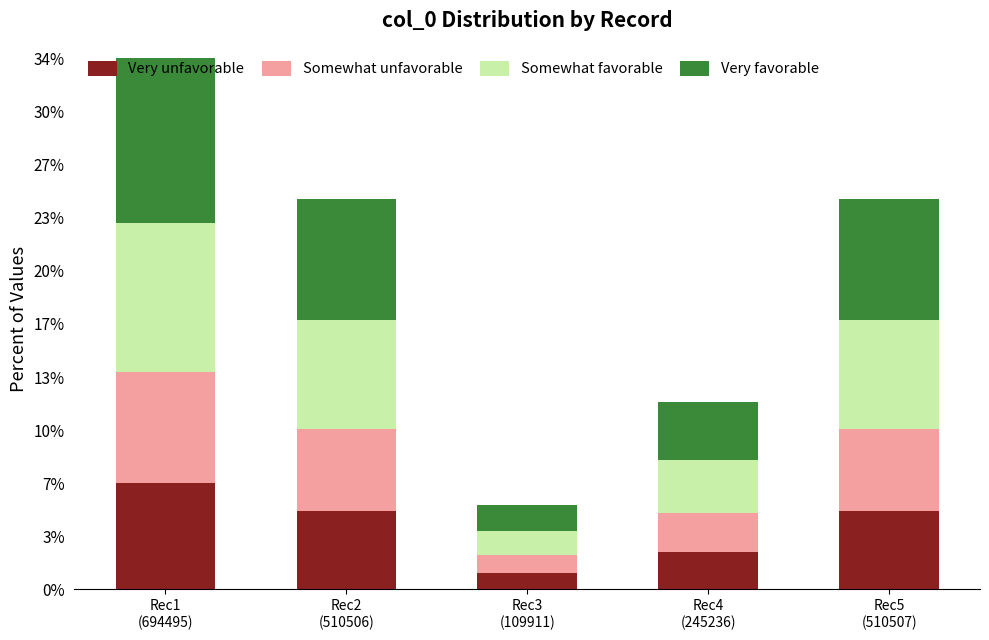

Which series has the widest spread of values?

Very favorable